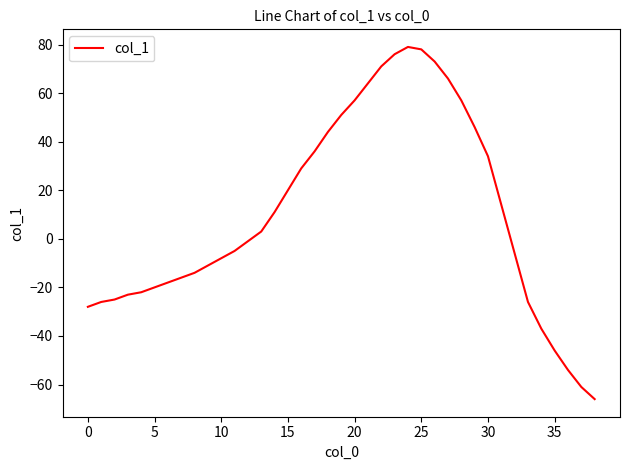

What is the smallest value displayed?

-66